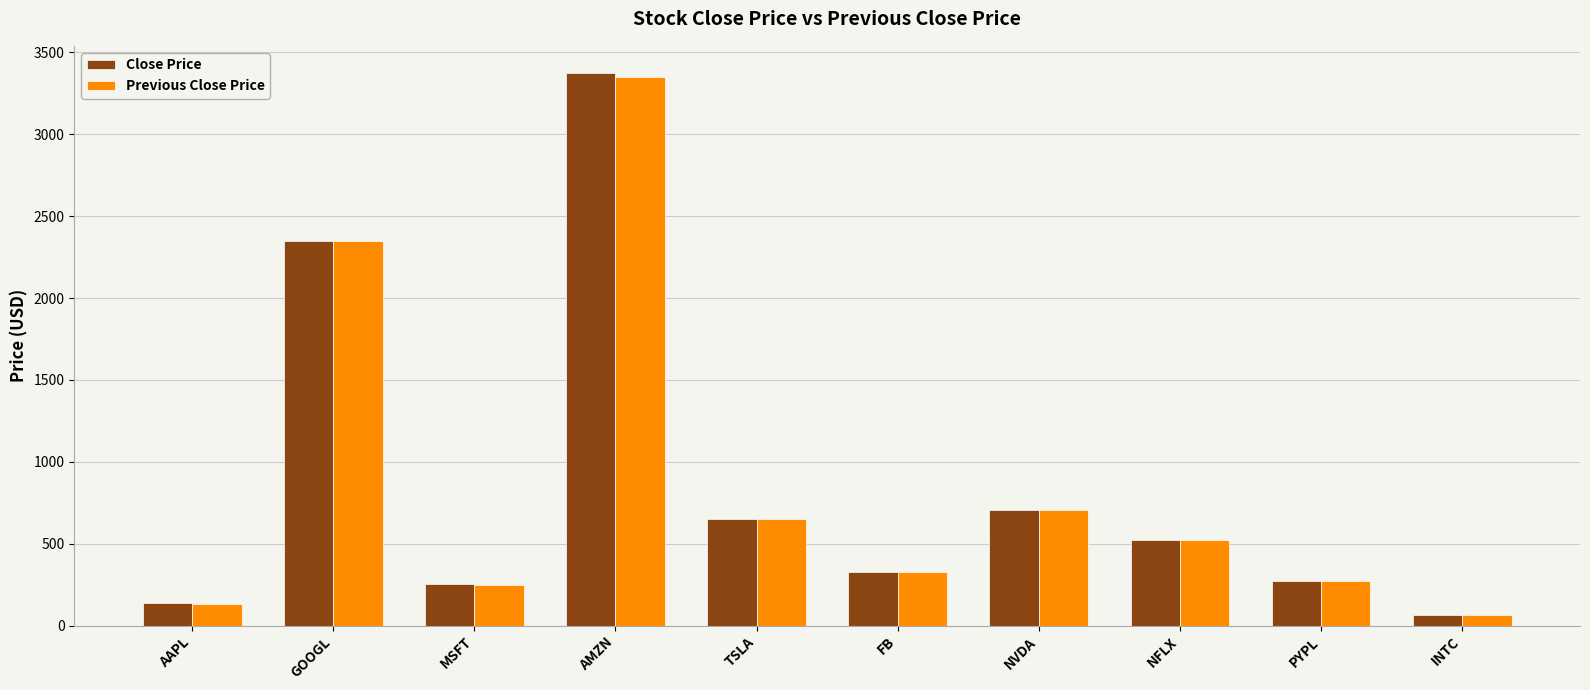

At how many categories does at least one series exceed 3333?

1